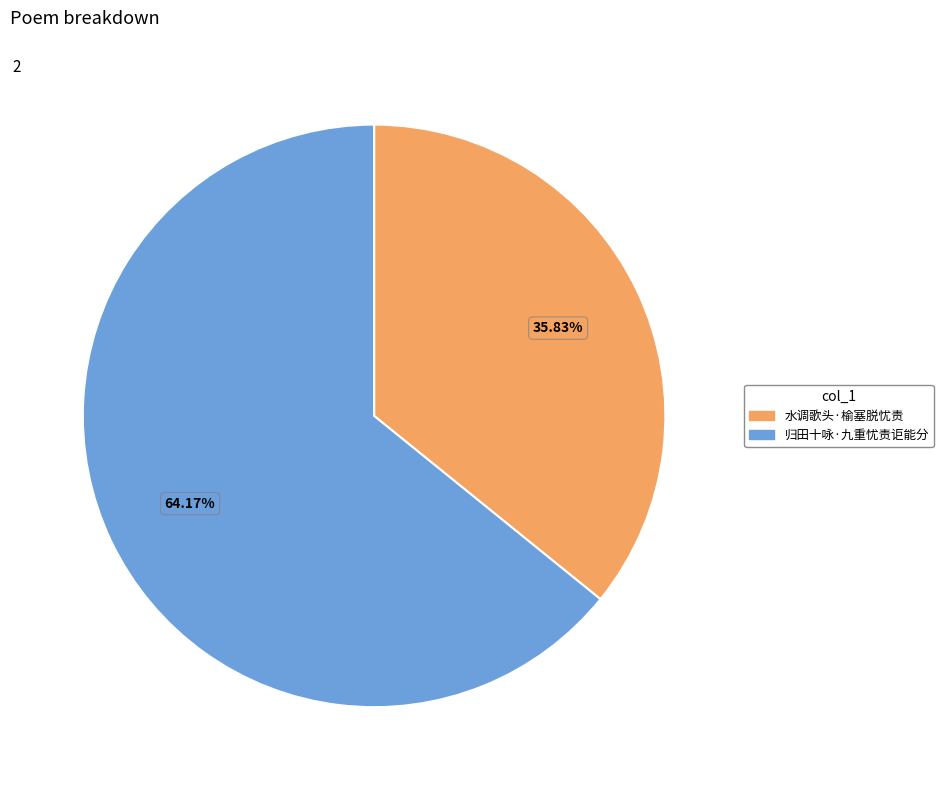

Is 归田十咏·九重忧责讵能分 the majority of the pie?

Yes